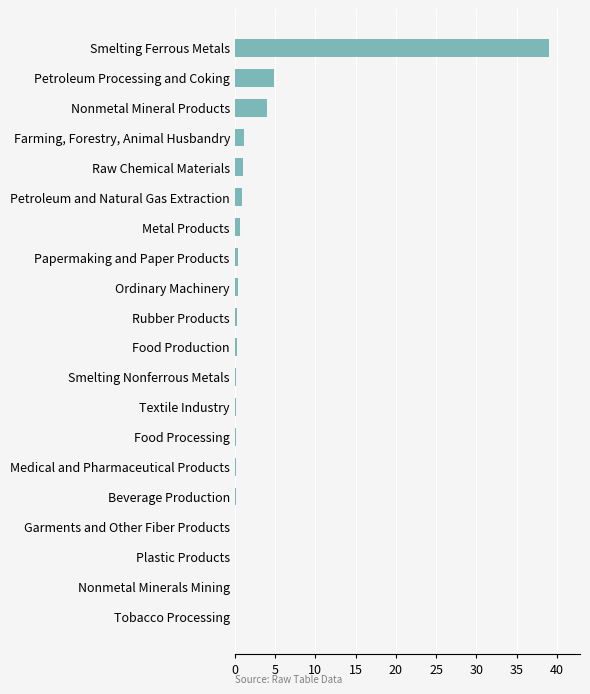

What is the sum of all values?

53.9